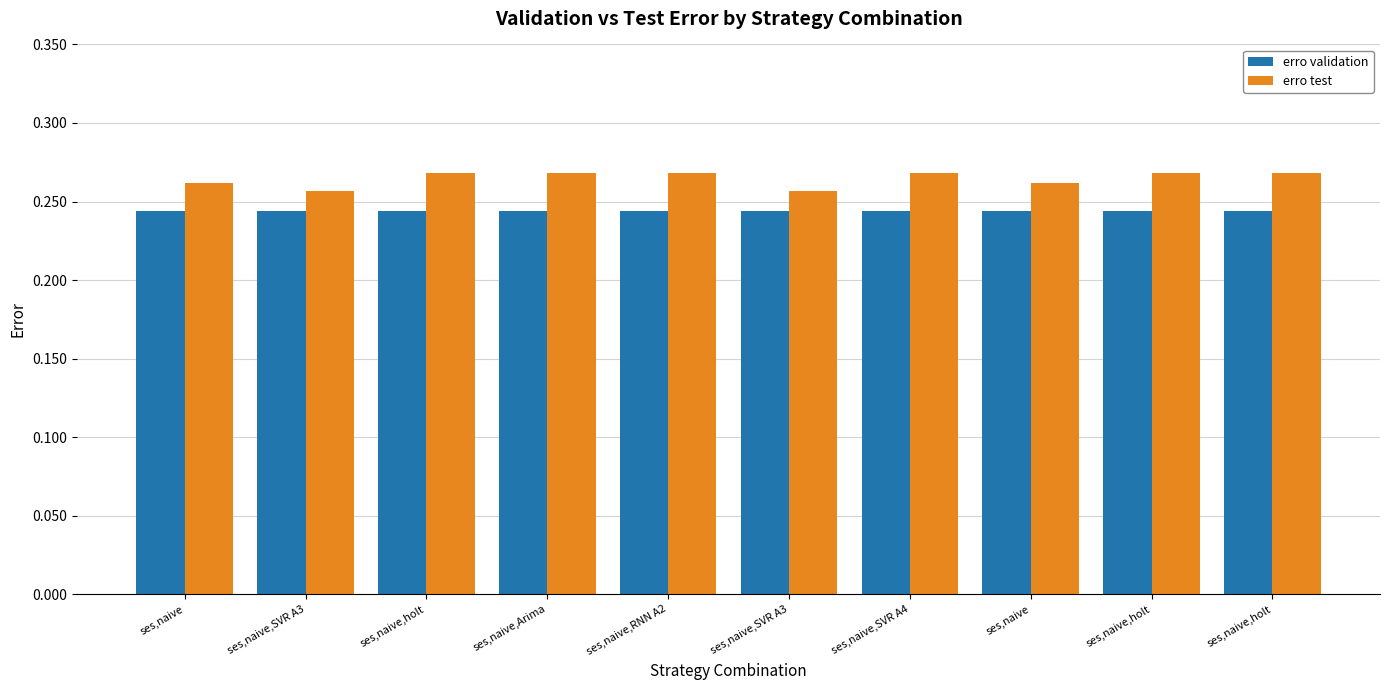

What is the minimum value for erro test?

0.3